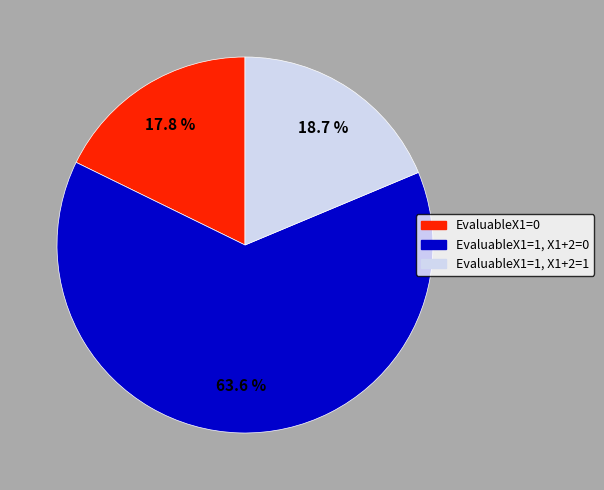

Is there a majority slice in this chart?

Yes